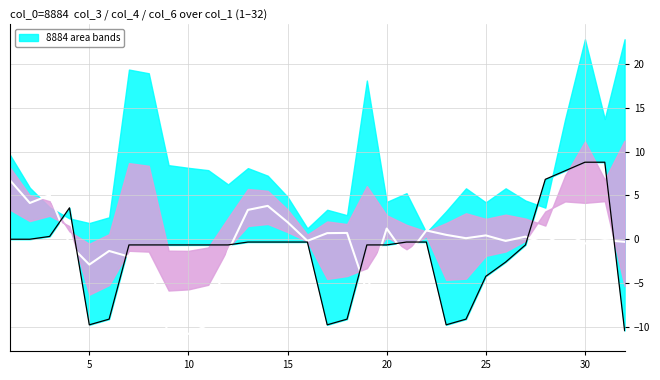

True or false: col_6 signal has a value of 0.3 at 10.

True